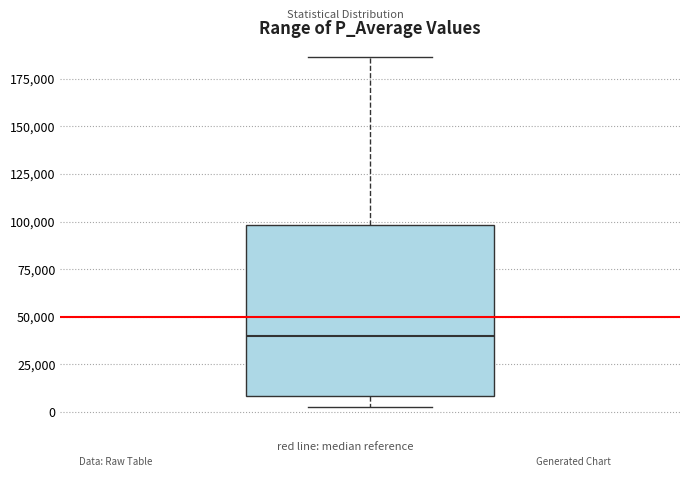

Transcribe this box plot: give where the median line is, the range the box spans, and where the two whiskers end, as read against the y-axis. The values are not printed on the chart, so give them approximately, as read against the axis.

median 40000, box 10000 to 100000, whiskers 0 to 185000